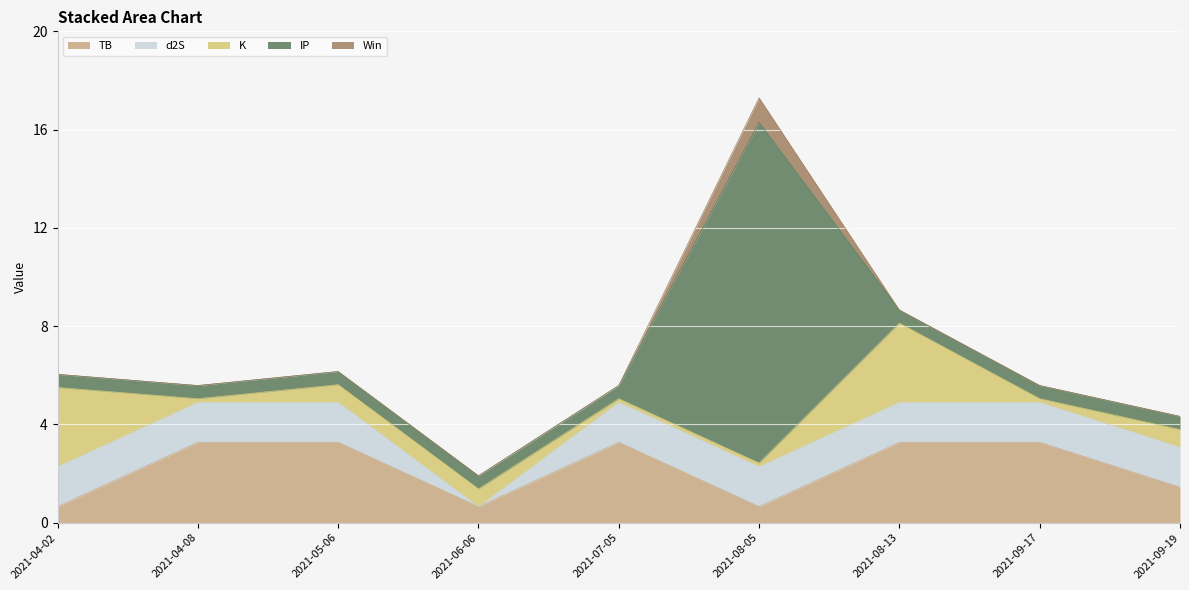

The d2S series shows 1.6 at 2021-04-02. True or false?

True